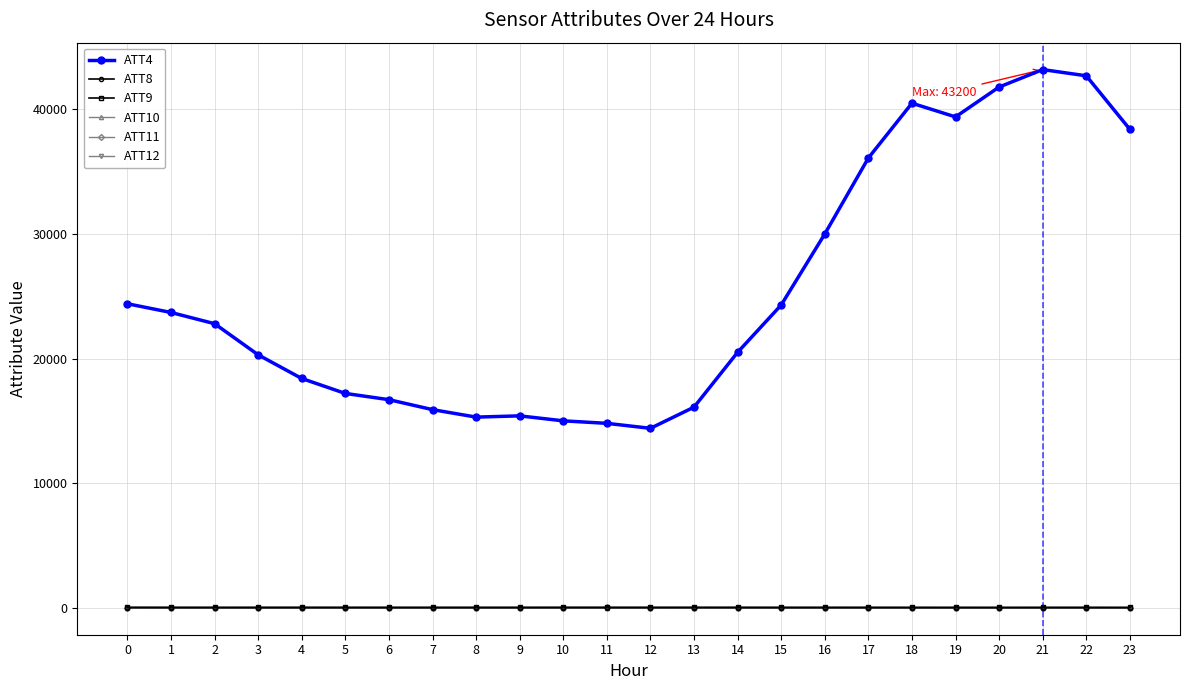

Which series has the widest spread of values?

ATT4